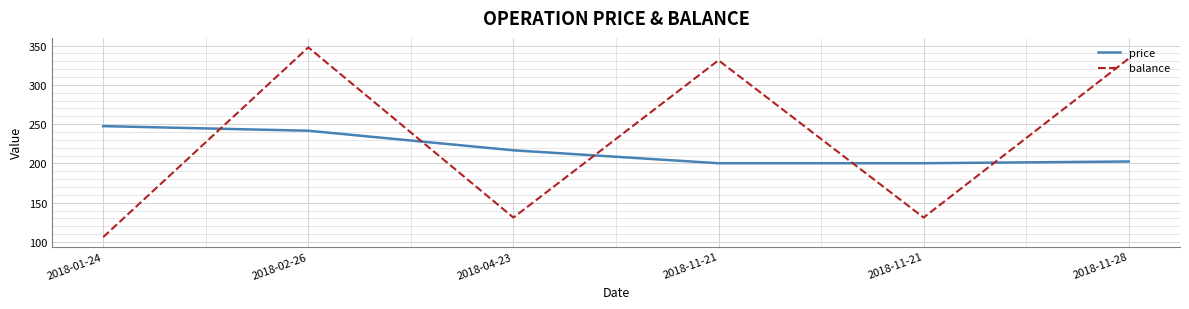

Which series has the largest range (max minus min)?

balance